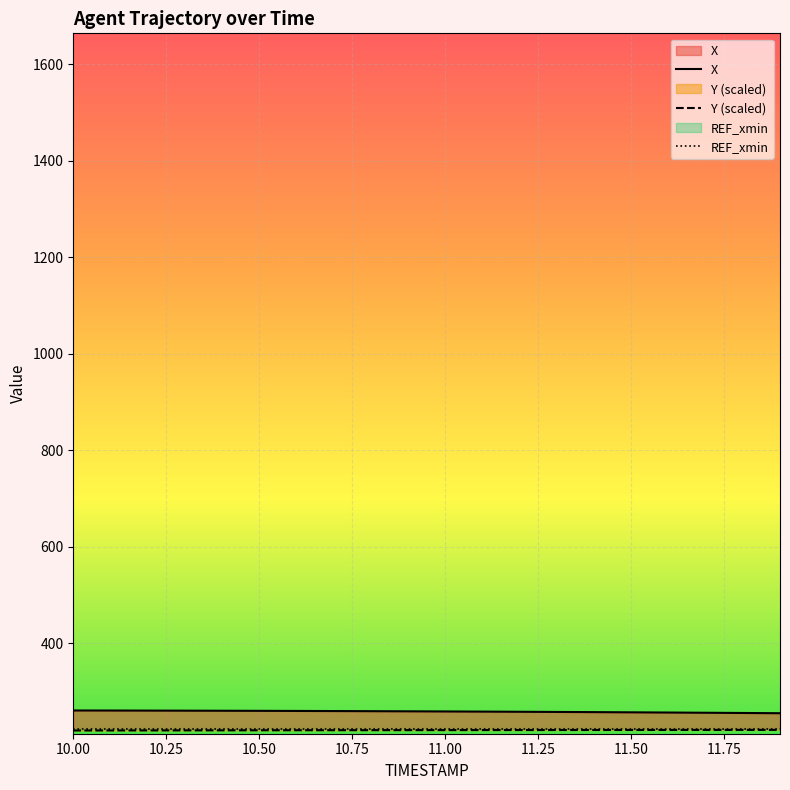

At which category is the sum across all series the highest?

10.00